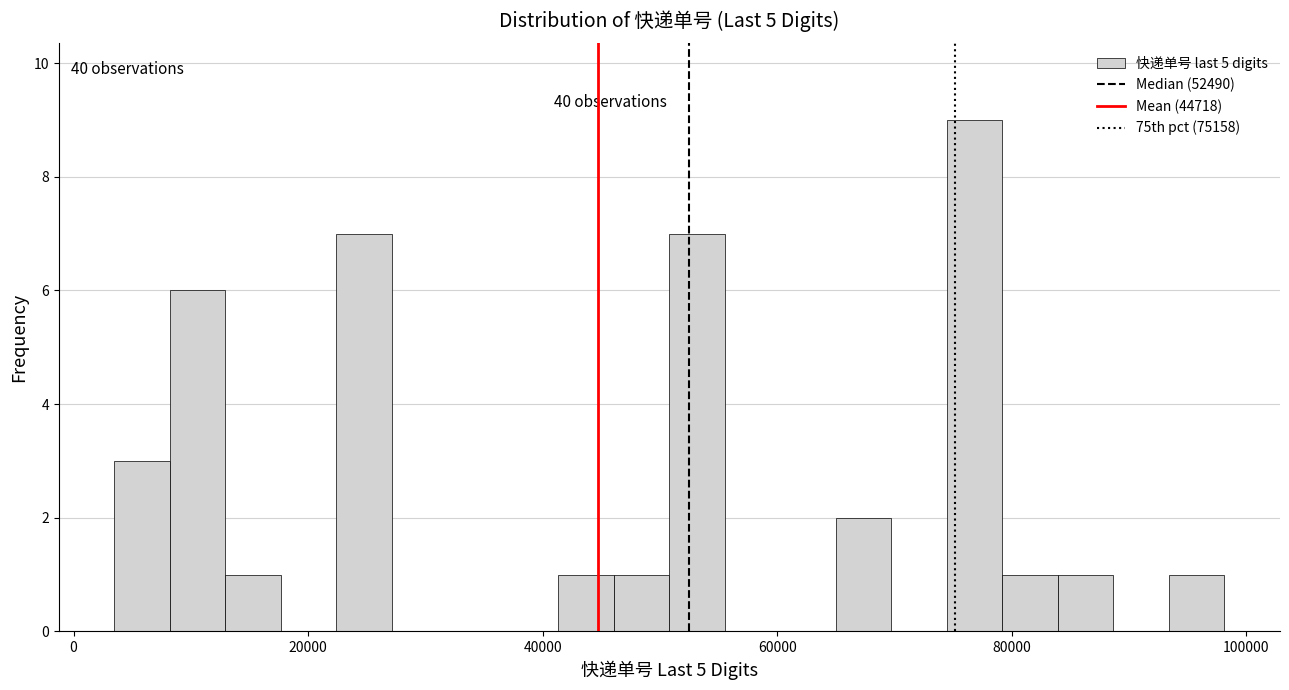

Around what value on the x-axis is the tallest bar? Give the approximate position of its centre, as read against the axis.

76000